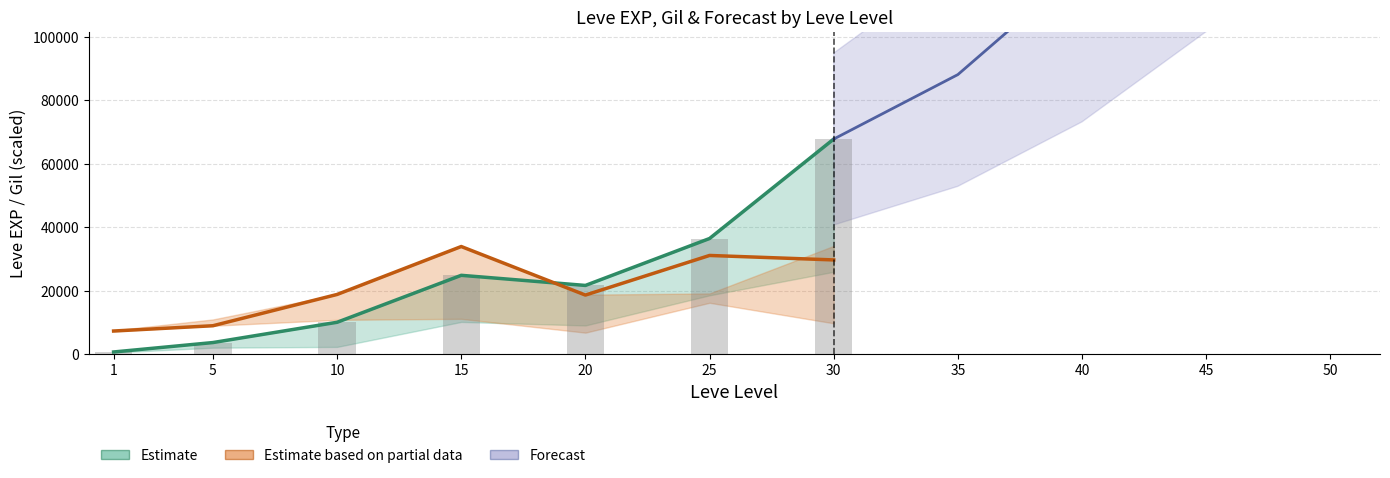

Are the bars horizontal?

No